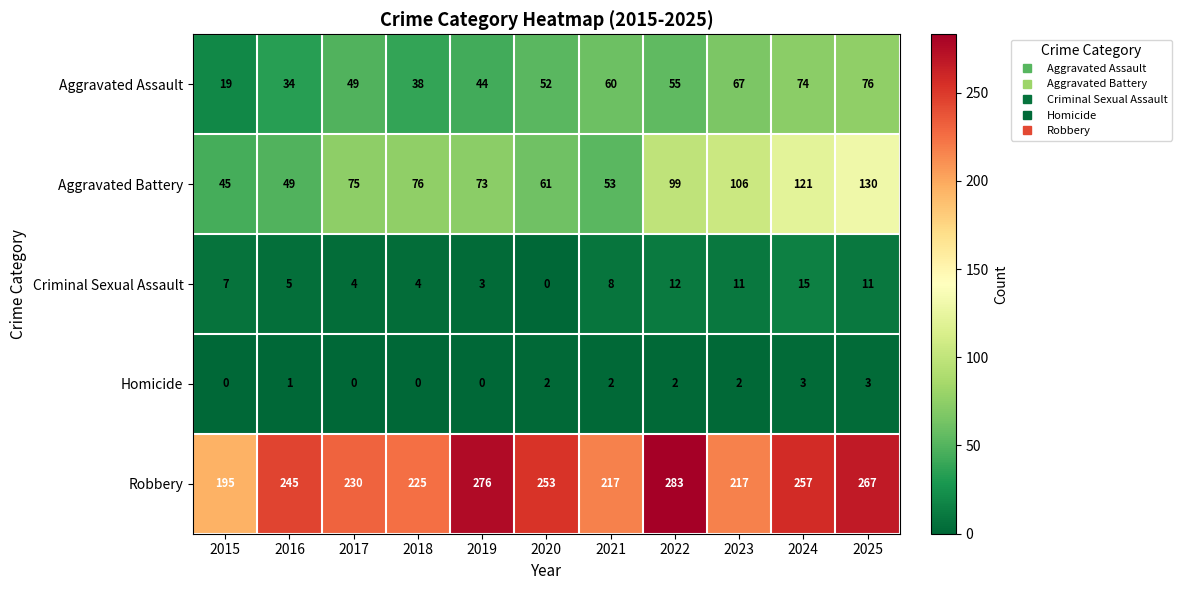

What is the difference between the highest and lowest values at 2018?

225